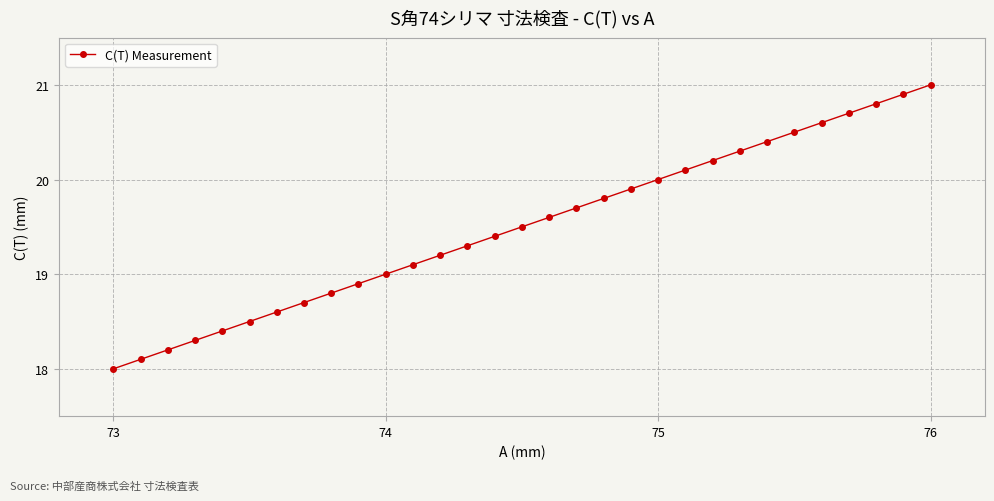

What is the smallest value displayed?

18.0